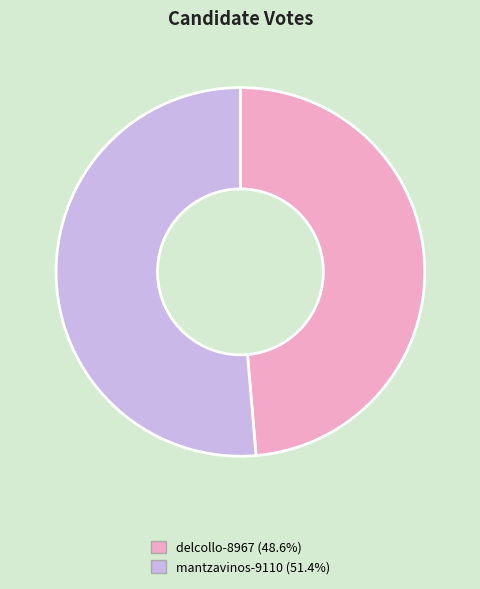

Does delcollo-8967 account for over 50% of the chart?

No